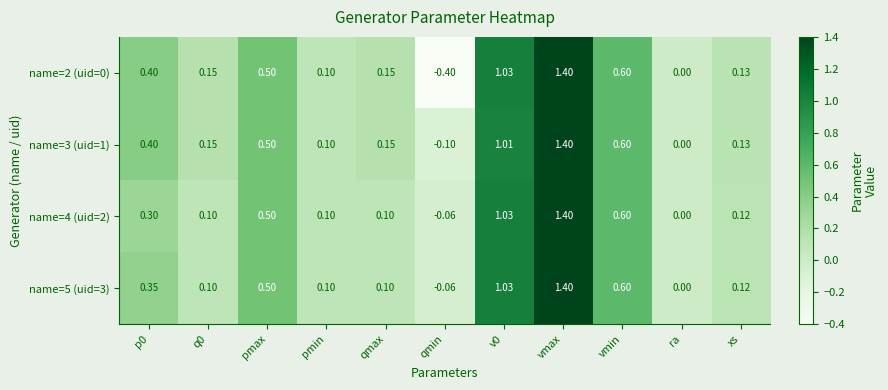

Is the value of name=4 (uid=2) at p0 greater than the value of name=3 (uid=1) at ra?

Yes